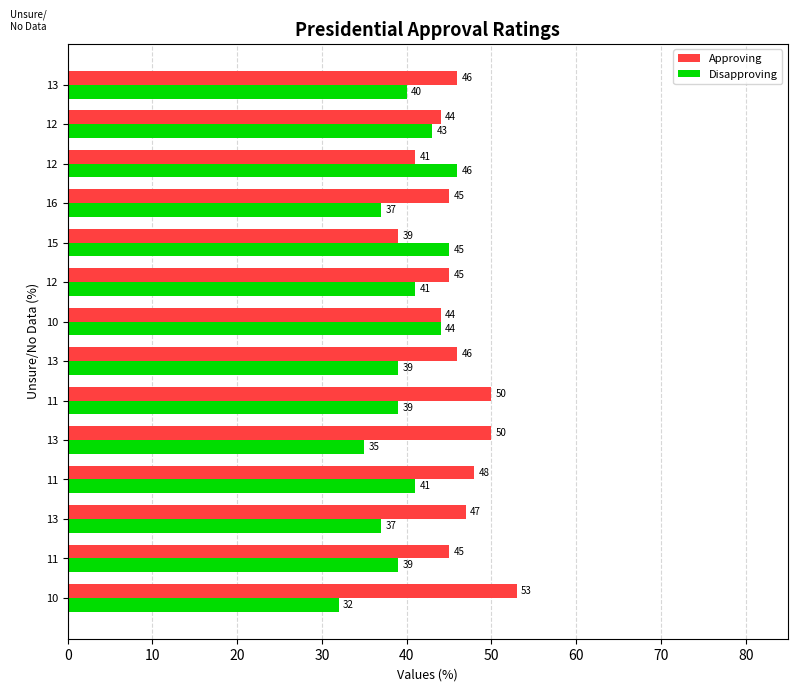

What are all the series names shown in the legend?

Approving, Disapproving